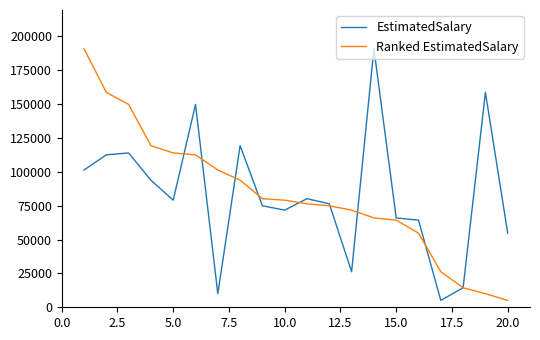

What is the lowest value of the Ranked EstimatedSalary series?

5097.7